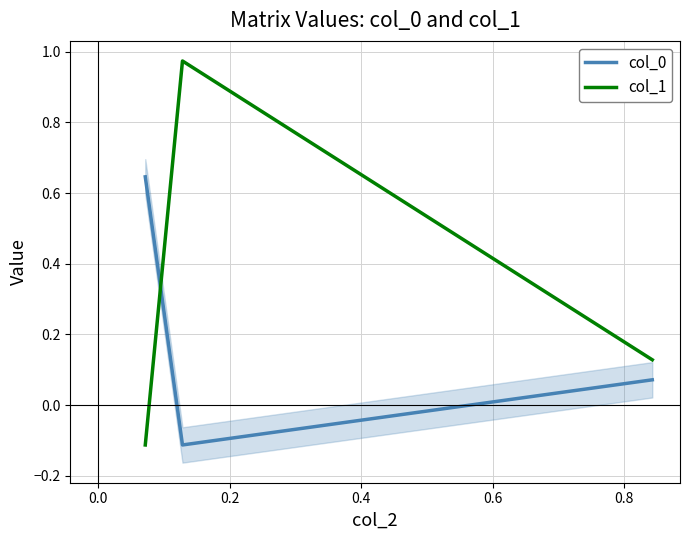

What are all the series names shown in the legend?

col_0, col_1